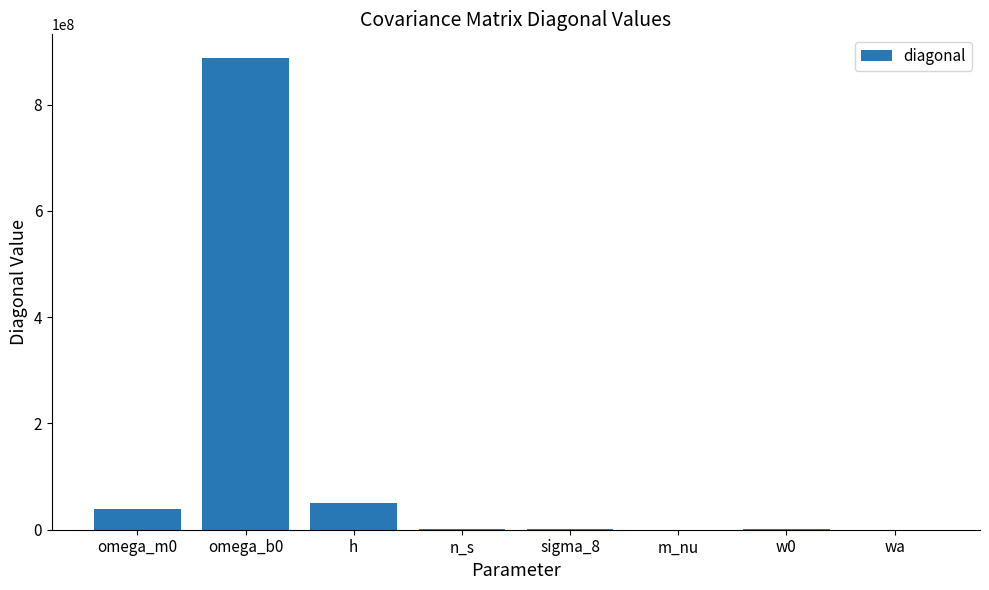

What is the change in value from omega_m0 to omega_b0?

+848777155.1